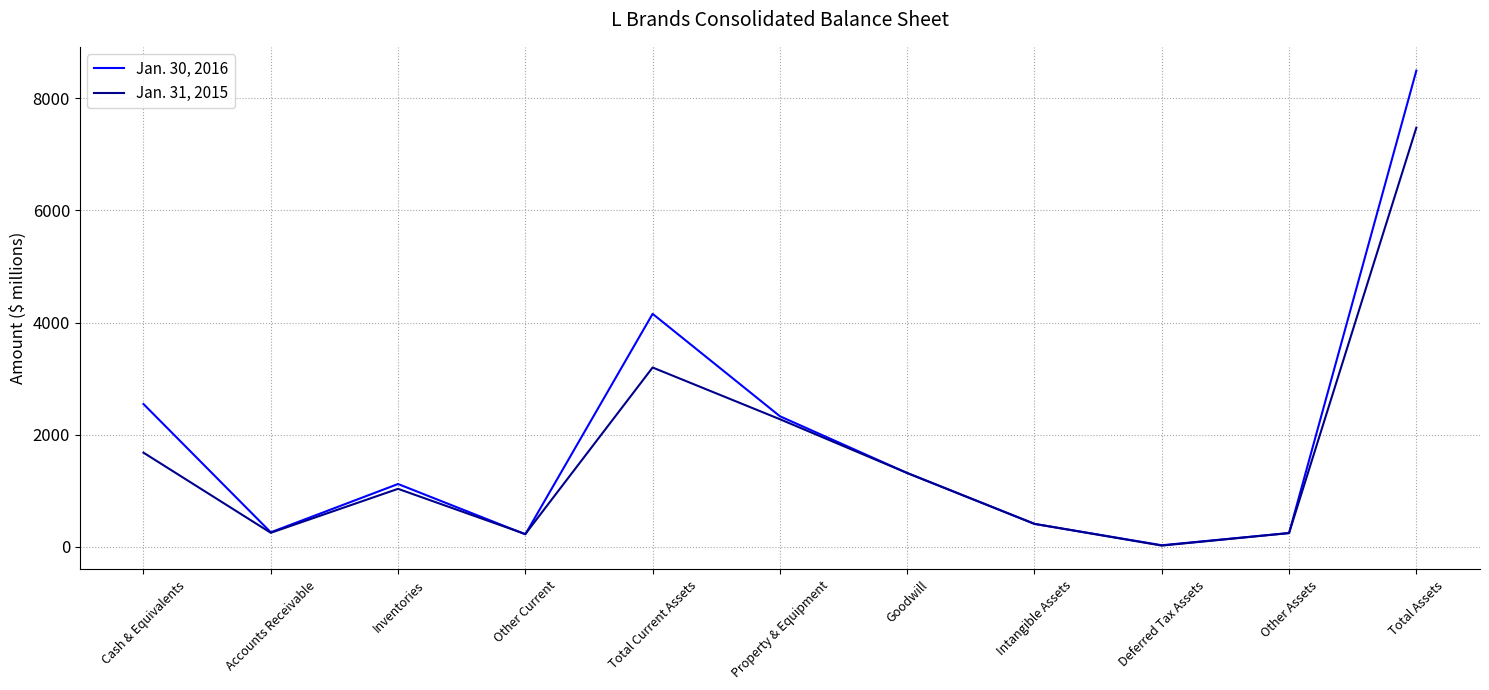

What is the difference between the highest and lowest values at Accounts Receivable?

9